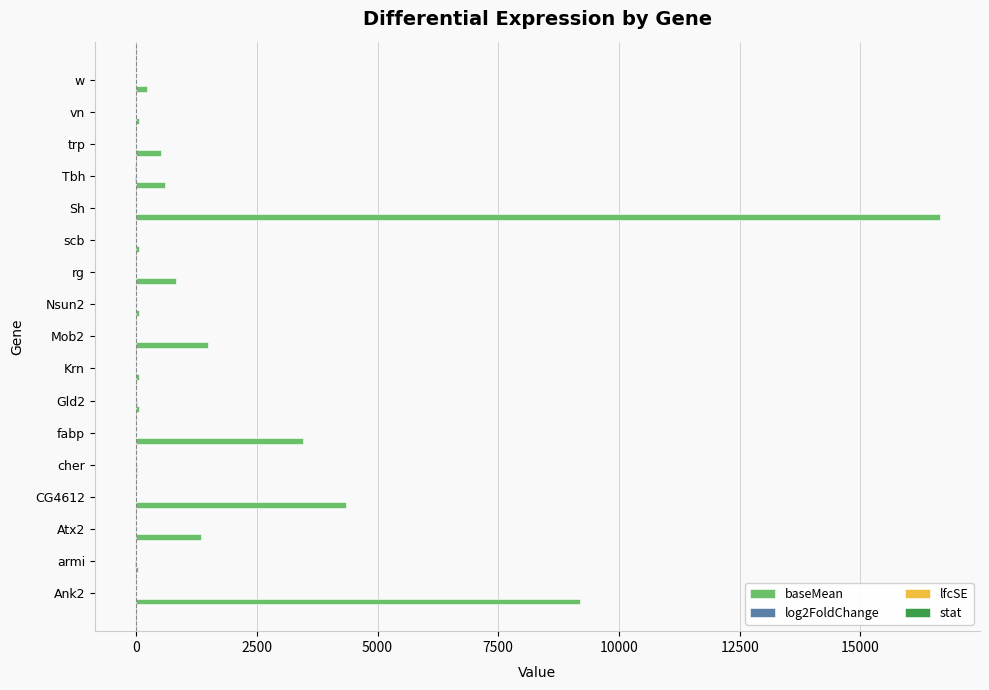

Which series changed the most between scb and Sh?

baseMean